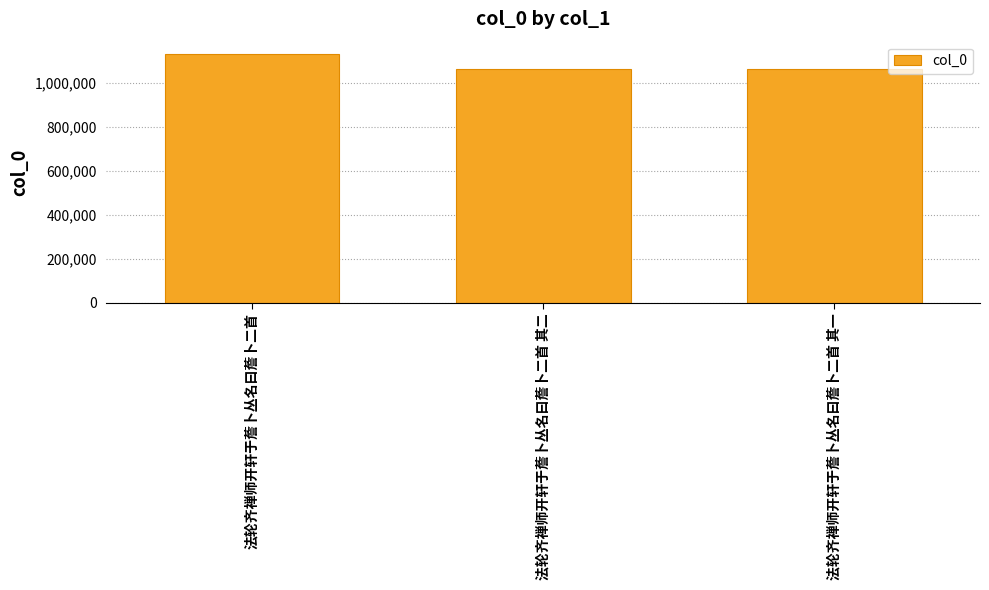

What is the difference between the values at 法轮齐禅师开轩于薝卜丛名曰薝卜二首 其一 and 法轮齐禅师开轩于薝卜丛名曰薝卜二首 其二?

1